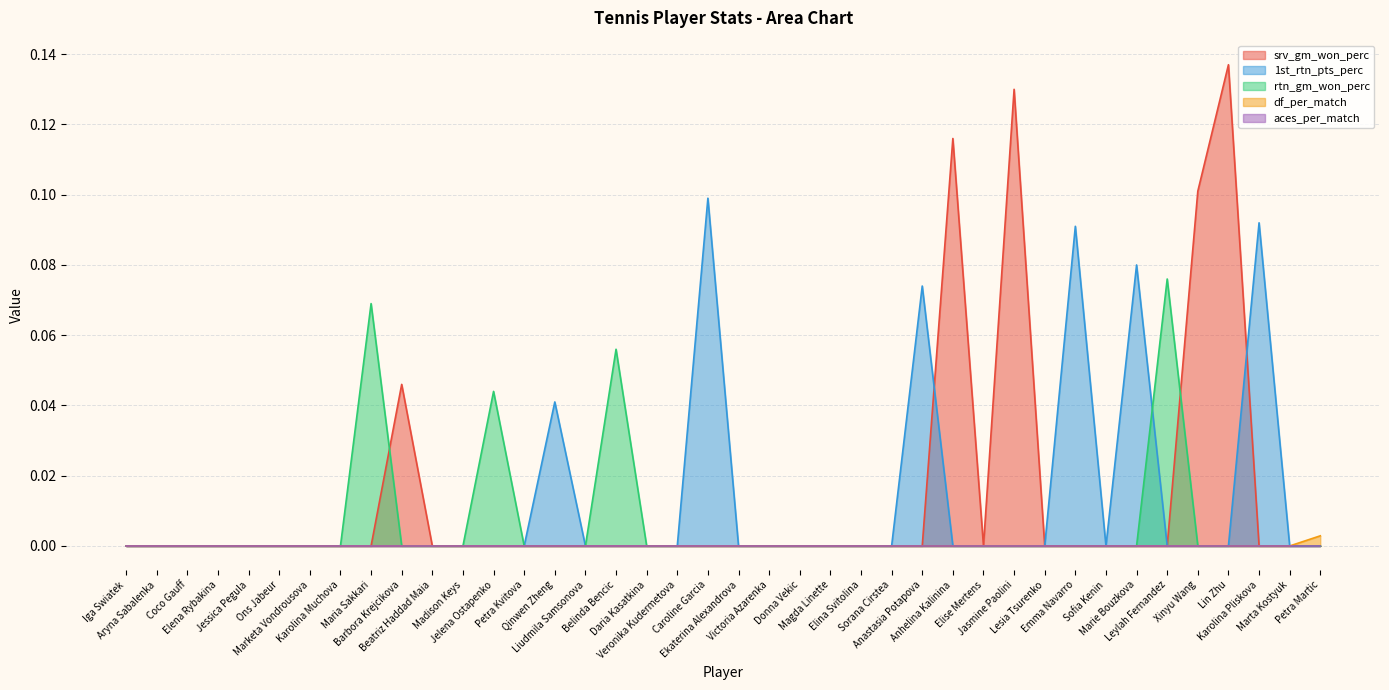

Is it true that srv_gm_won_perc equals 0.0 at Qinwen Zheng?

True